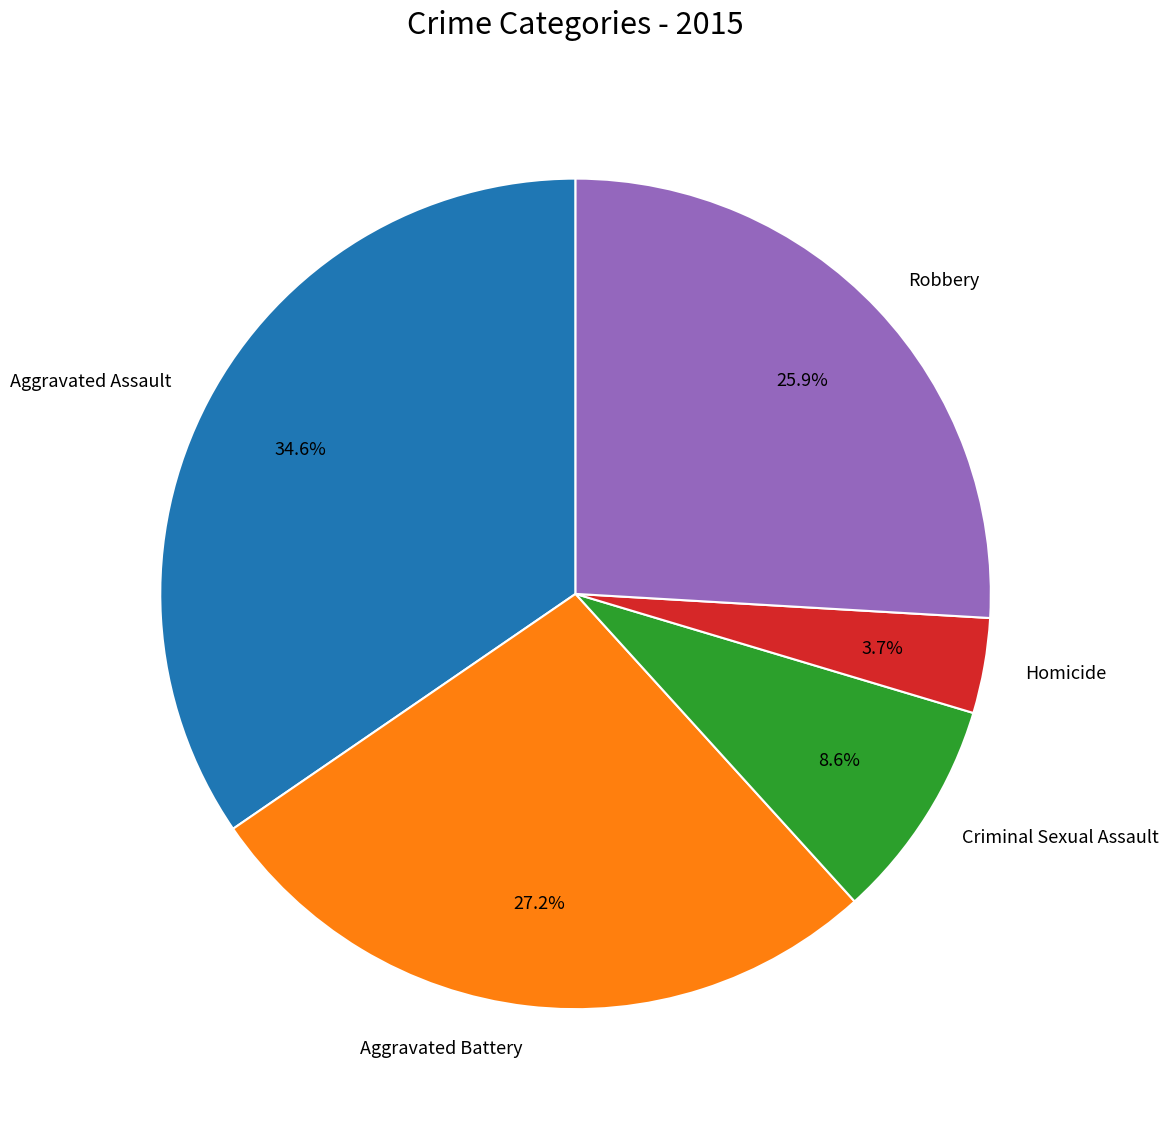

Which slice is the smallest?

Homicide